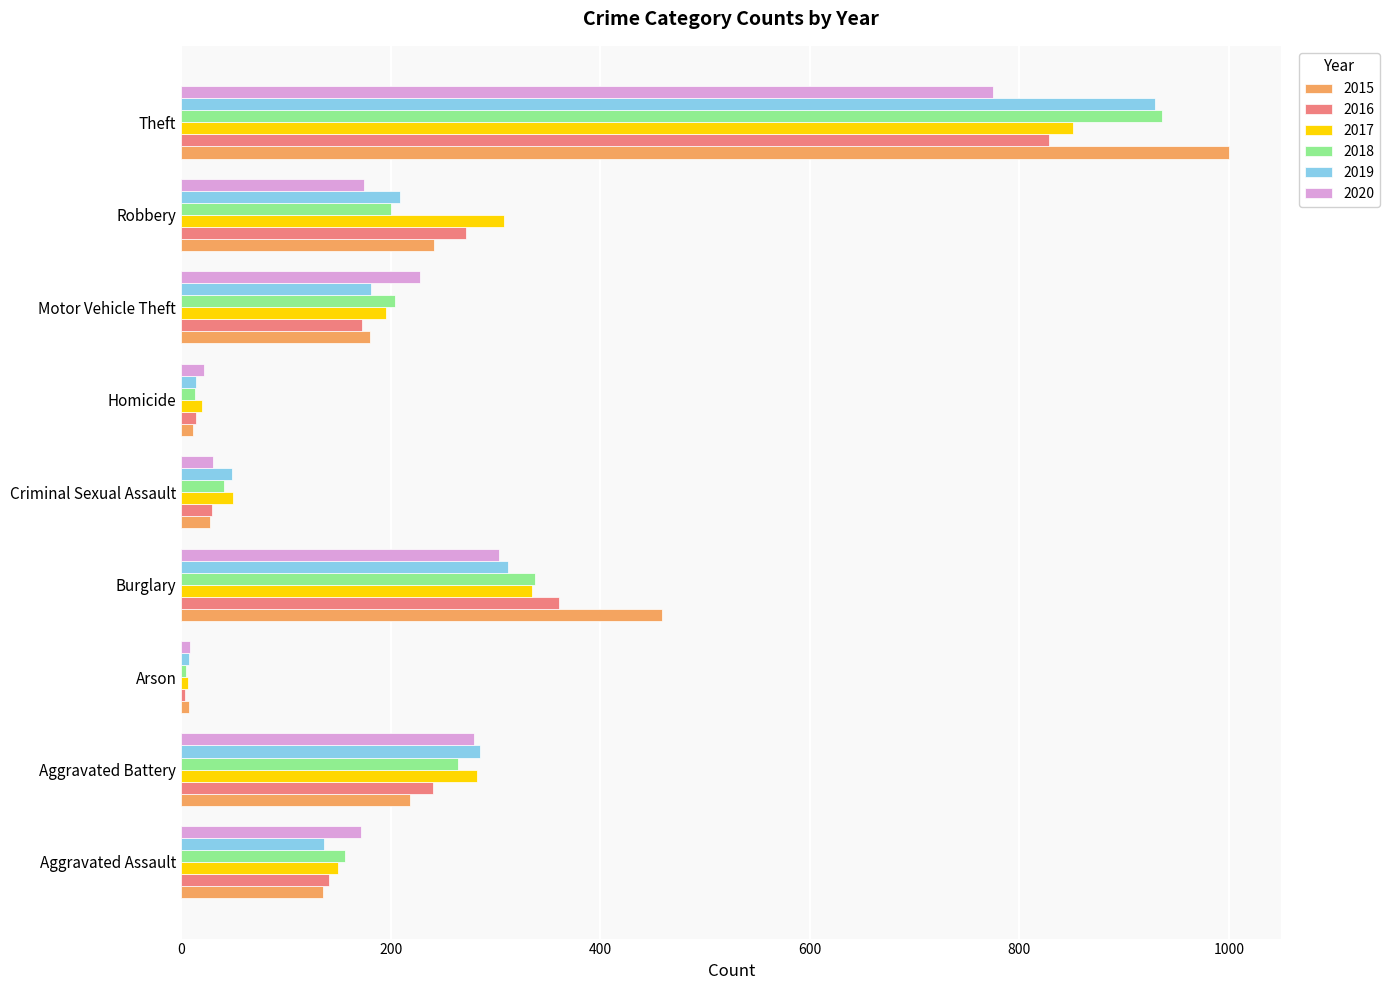

What are all the series names shown in the legend?

2015, 2016, 2017, 2018, 2019, 2020